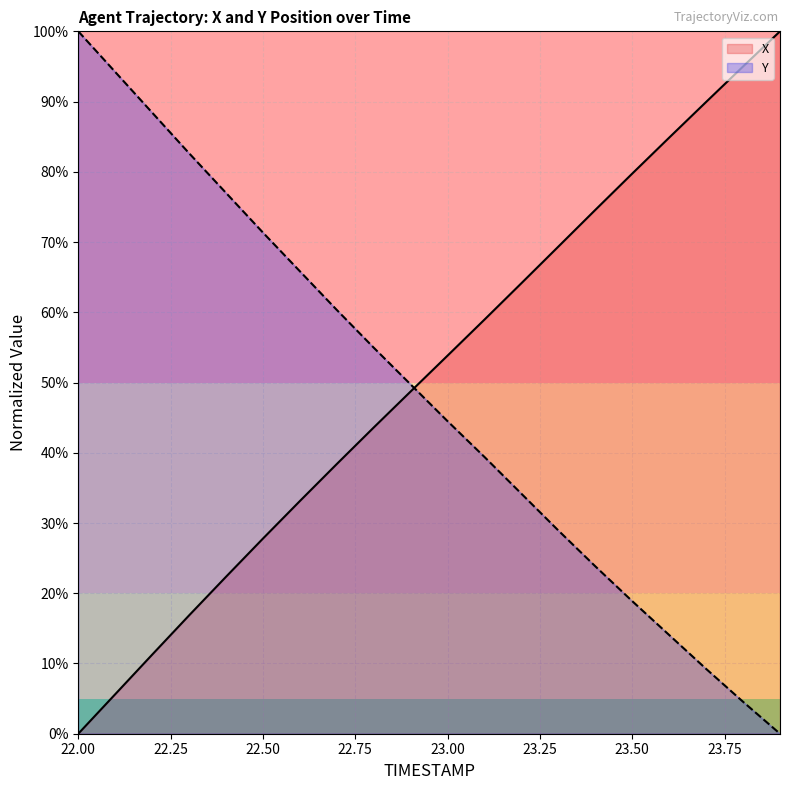

At 22.2, list the series in order from smallest to largest.

X, Y